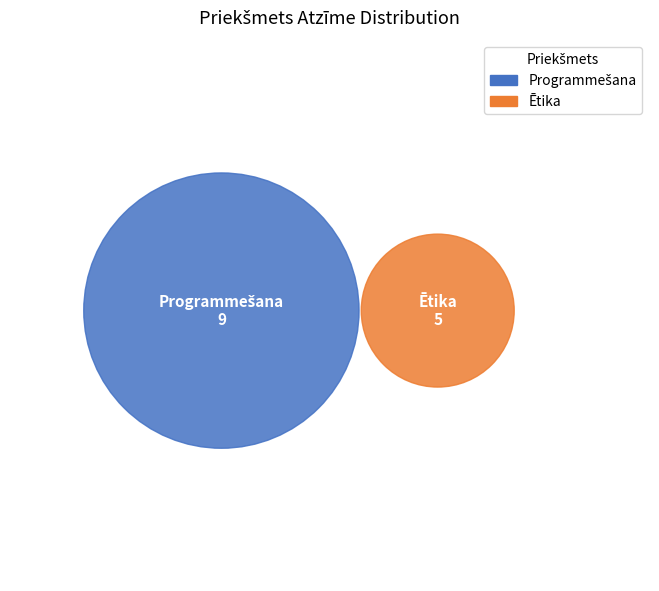

Rank the categories by value from lowest to highest.

Ētika, Programmešana